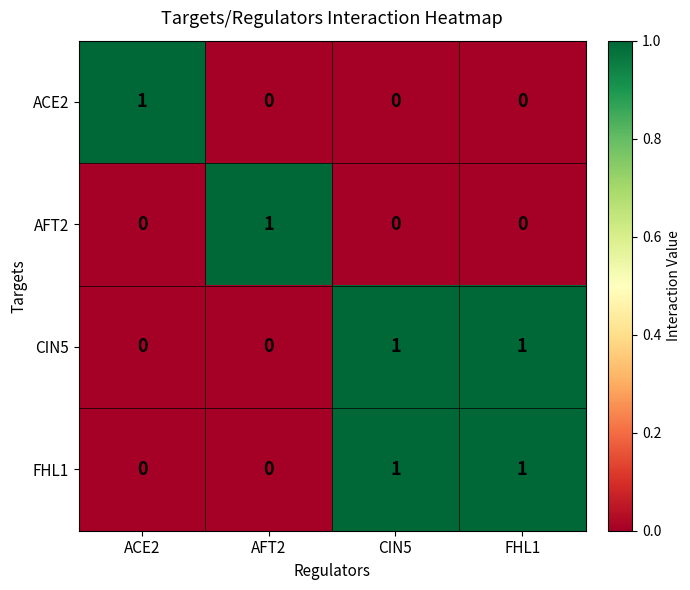

What is the total value across all series at FHL1?

2